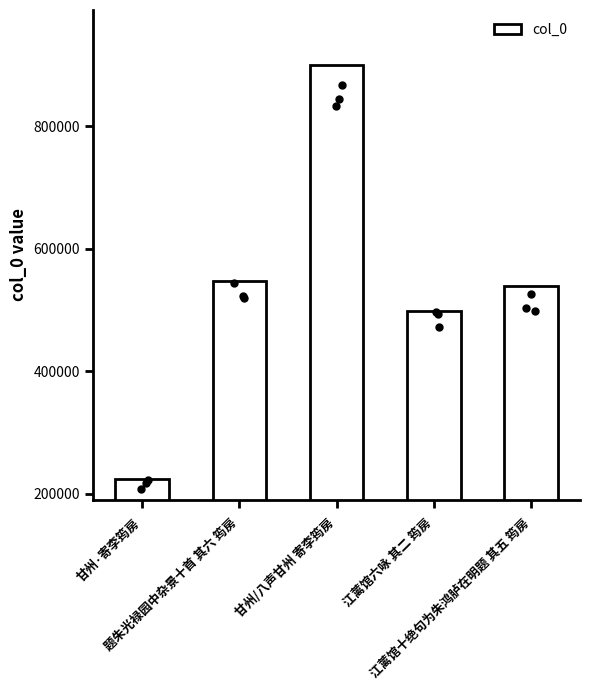

Which has a higher value, 甘州/八声甘州 寄李筠房 or 江蓠馆六咏 其二 筠房?

甘州/八声甘州 寄李筠房